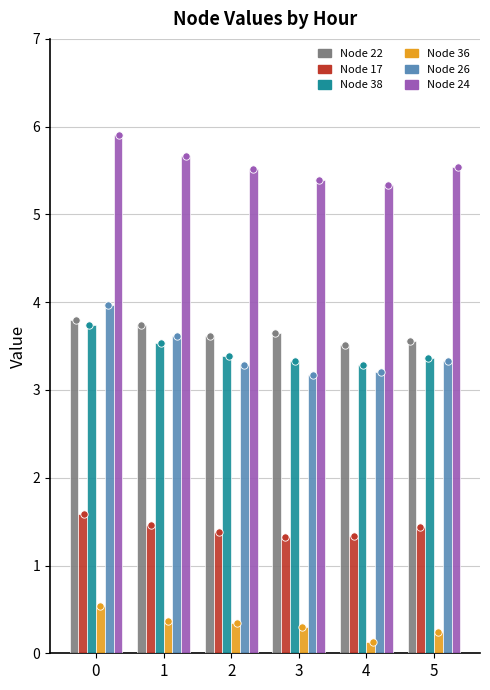

What are all the series names shown in the legend?

22, 17, 38, 36, 26, 24